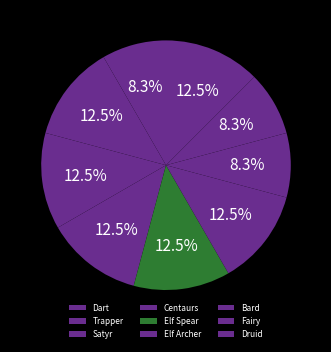

Rank the categories by value from highest to lowest.

Trapper, Satyr, Centaurs, Elf Spear, Elf Archer, Druid, Dart, Bard, Fairy